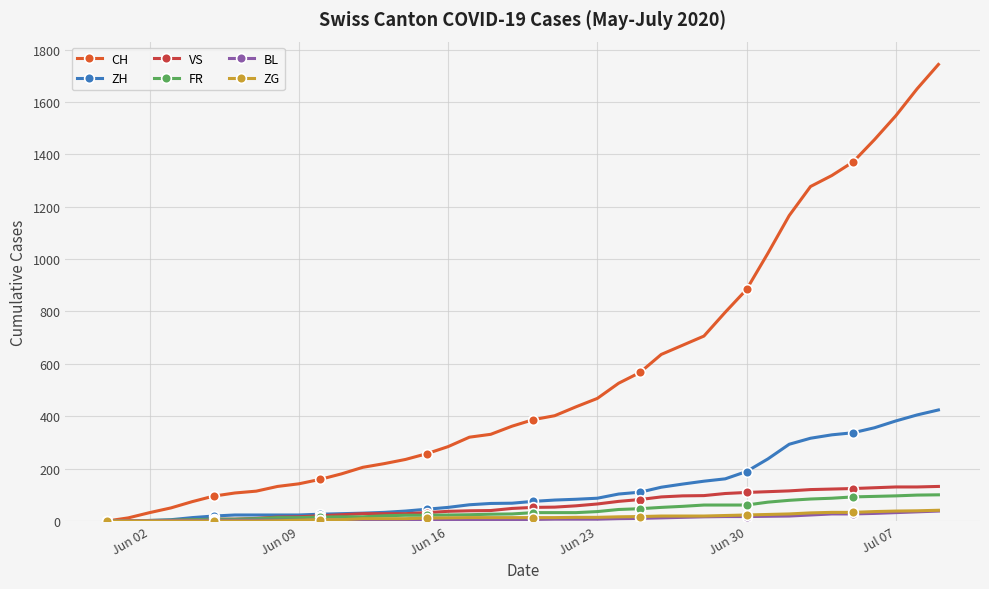

What are all the series names shown in the legend?

CH, ZH, VS, FR, BL, ZG